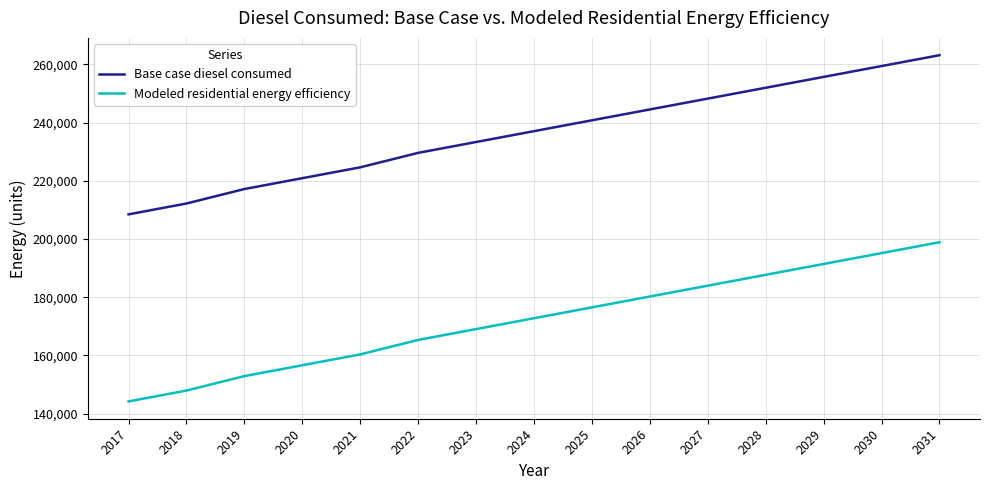

Rank the series by their average value, from highest to lowest.

Base case diesel consumed, Modeled residential energy efficiency